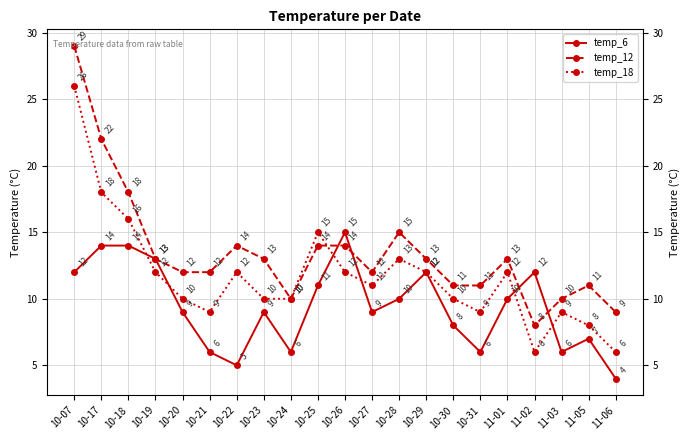

Is this an area chart (filled region under the line)?

No